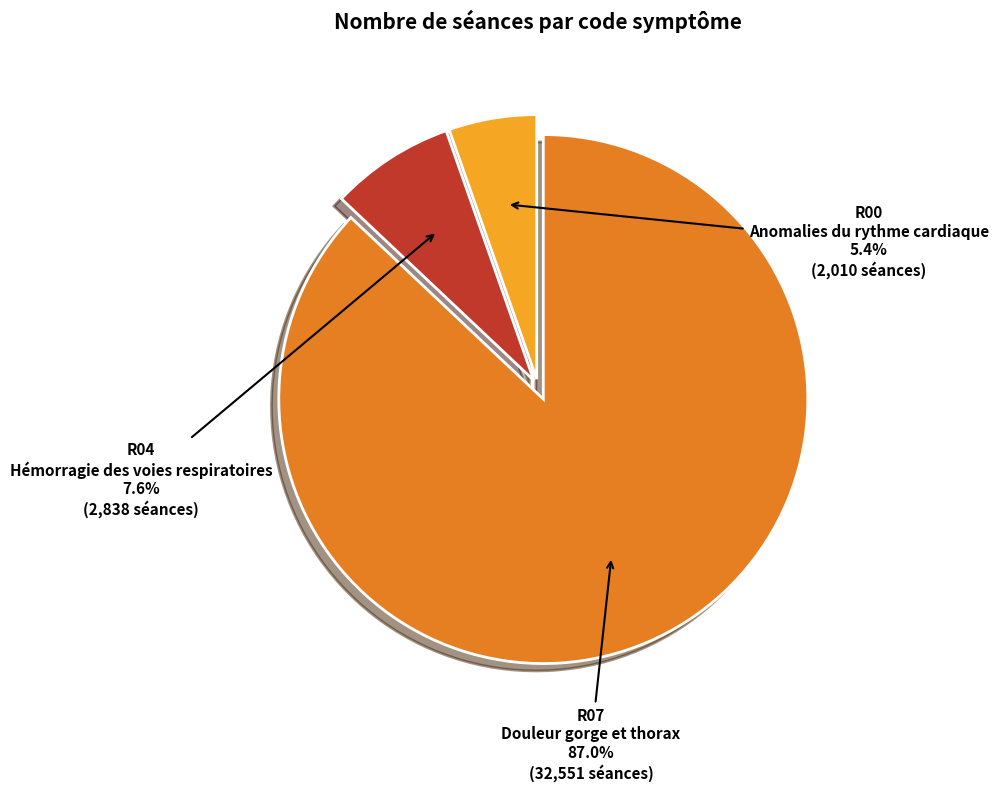

Does any single category account for the majority?

Yes